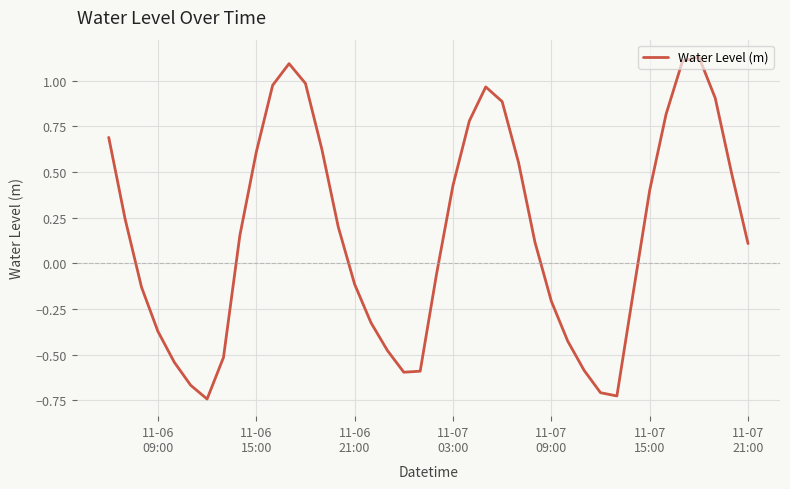

What is the difference between the maximum and minimum values?

1.9